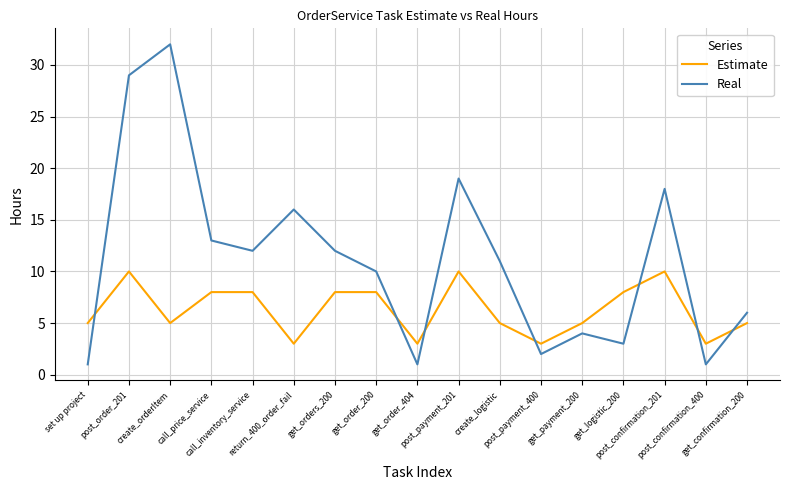

What is the total value across all series at post_confirmation_201?

28